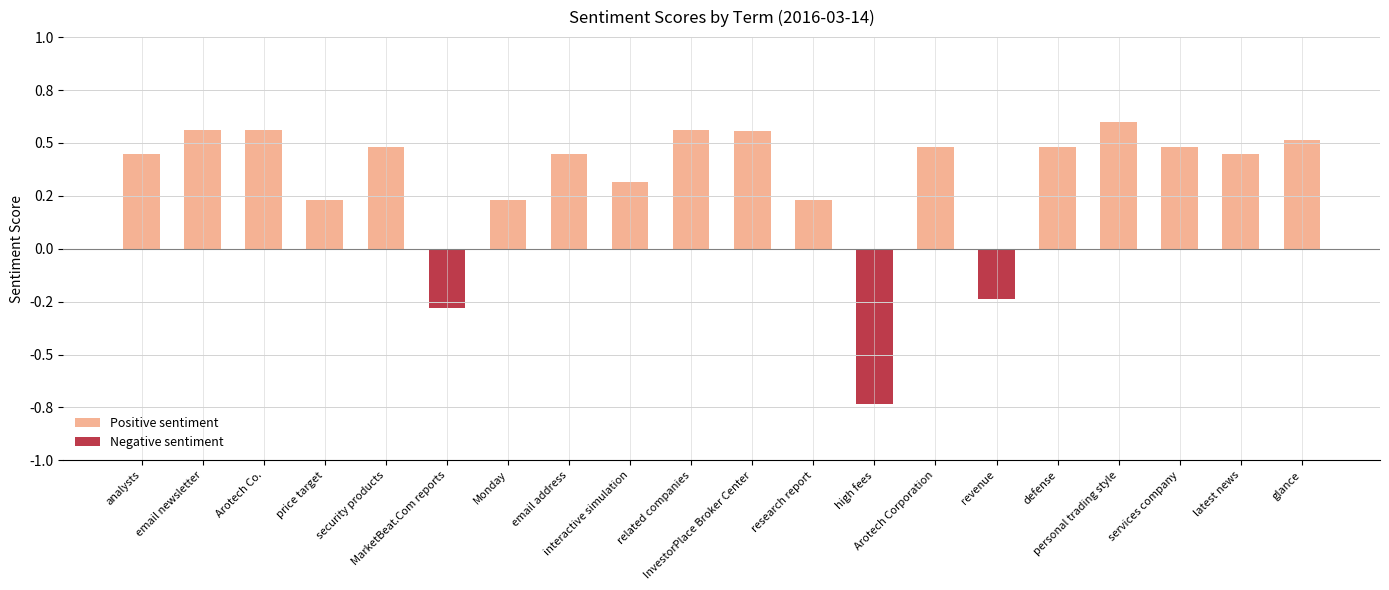

Rank the categories by Negative sentiment value from highest to lowest.

analysts, email newsletter, Arotech Co., price target, security products, Monday, email address, interactive simulation, related companies, InvestorPlace Broker Center, research report, Arotech Corporation, defense, personal trading style, services company, latest news, glance, revenue, MarketBeat.Com reports, high fees